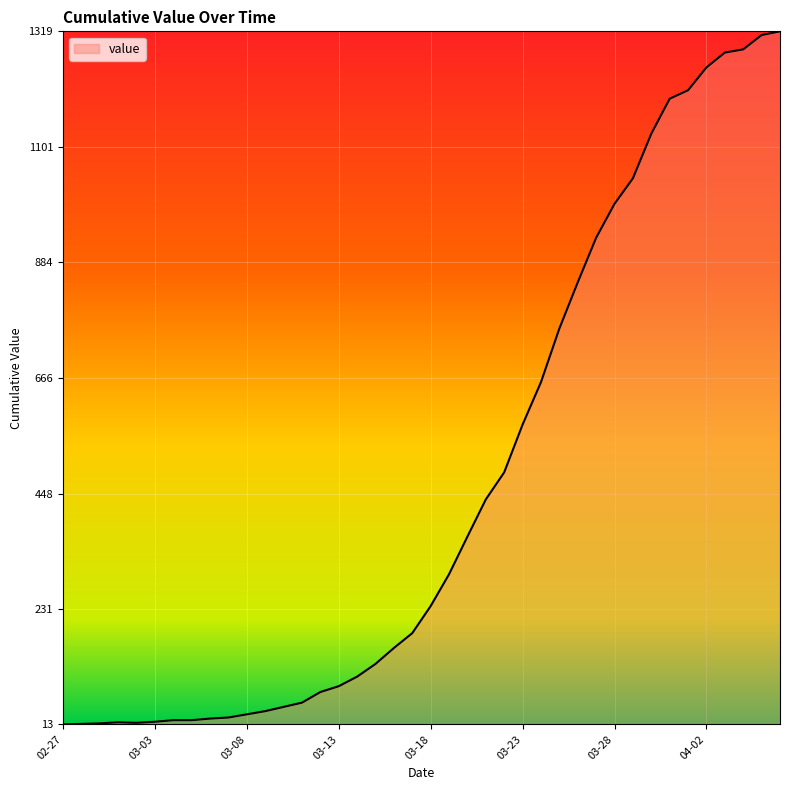

How many distinct data groups are displayed?

1